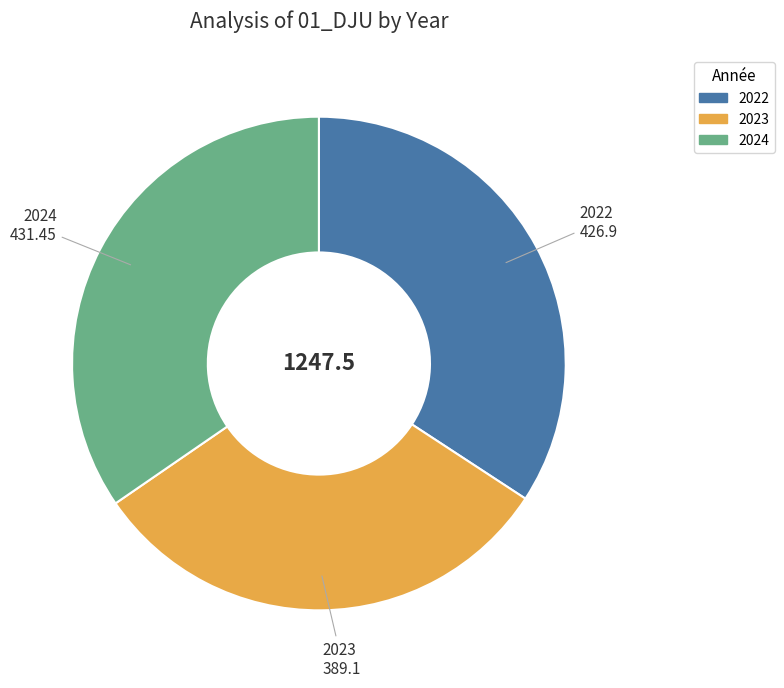

Is 2024 the majority of the pie?

No